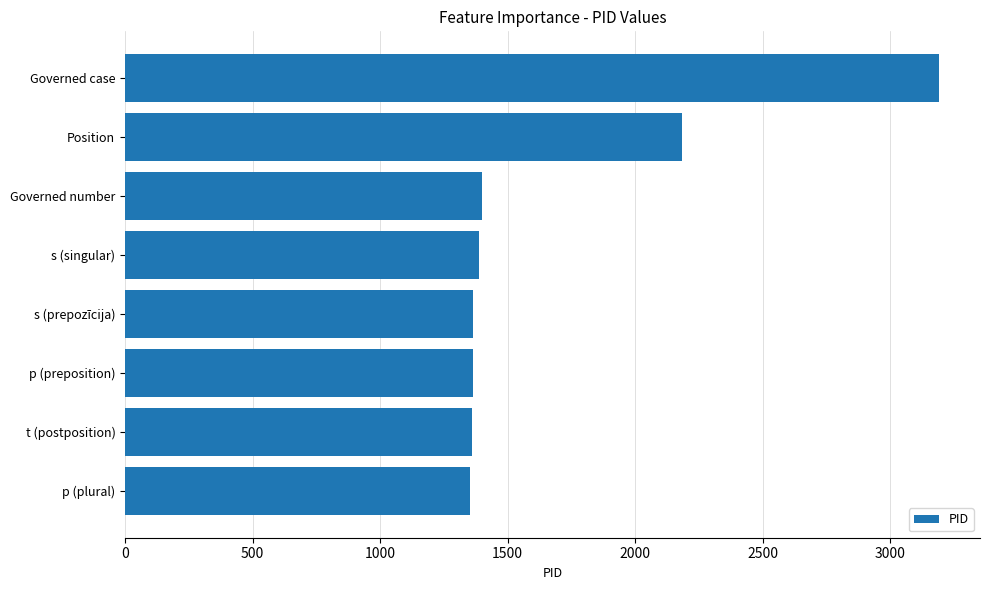

What is the sum of all values?

13607